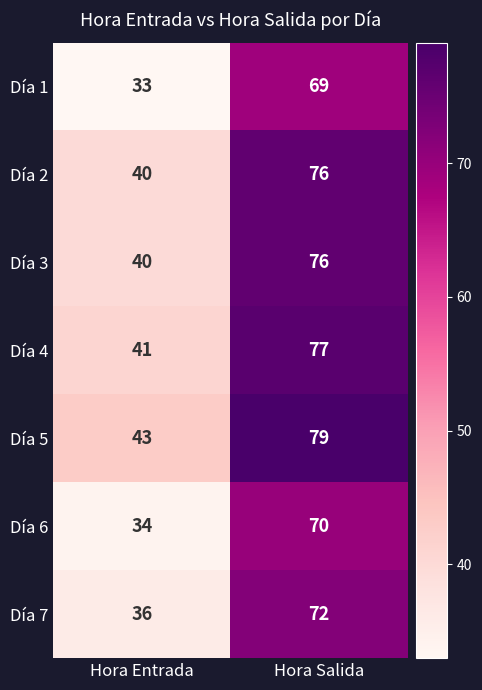

Reading right to left, extract all data points from this chart.

Día 1: Hora Salida=69	Hora Entrada=33
Día 2: Hora Salida=76	Hora Entrada=40
Día 3: Hora Salida=76	Hora Entrada=40
Día 4: Hora Salida=77	Hora Entrada=41
Día 5: Hora Salida=79	Hora Entrada=43
Día 6: Hora Salida=70	Hora Entrada=34
Día 7: Hora Salida=72	Hora Entrada=36